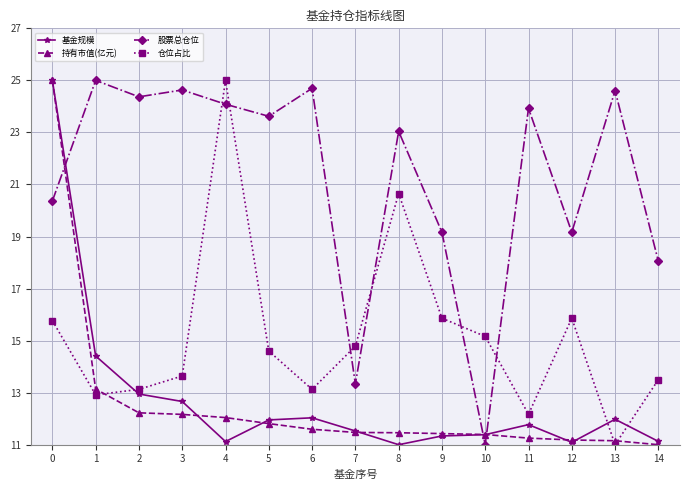

Between 3 and 12, which series saw the biggest shift?

股票总仓位